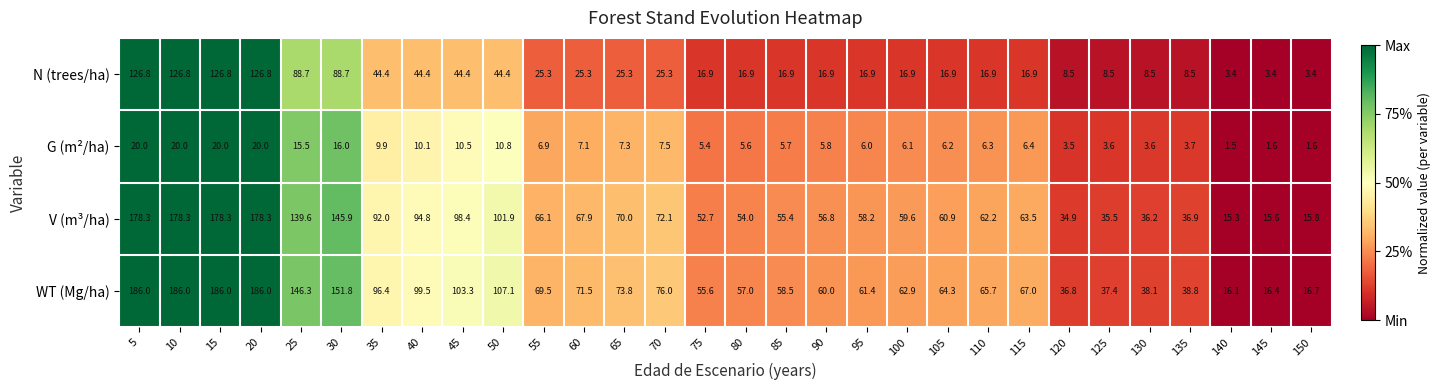

What is the spread (max minus min) of values at 130?

34.5